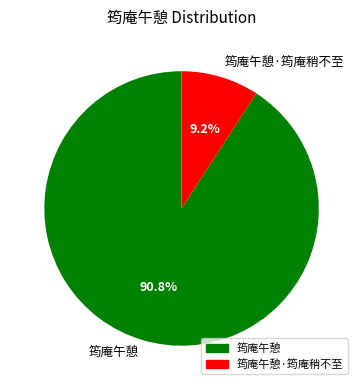

Count the number of slices in the pie.

2